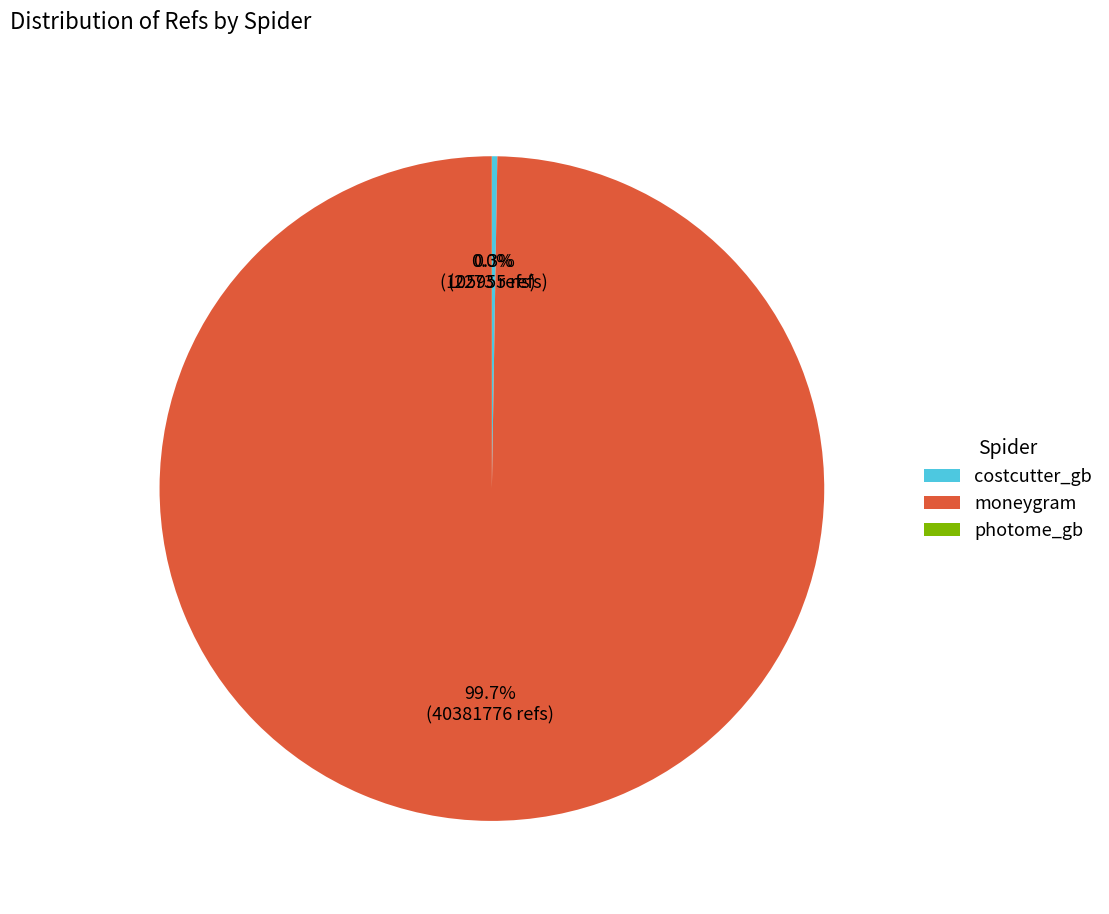

Which category has the biggest portion of the pie?

moneygram